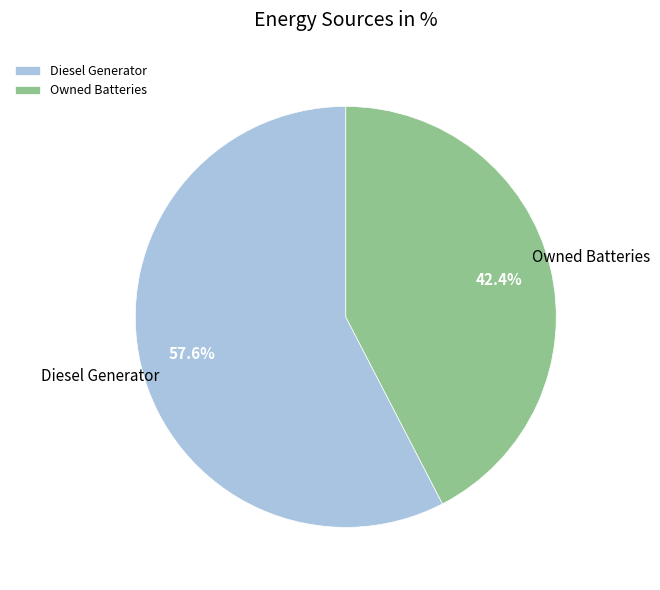

What is the smallest slice in the pie chart?

Owned Batteries